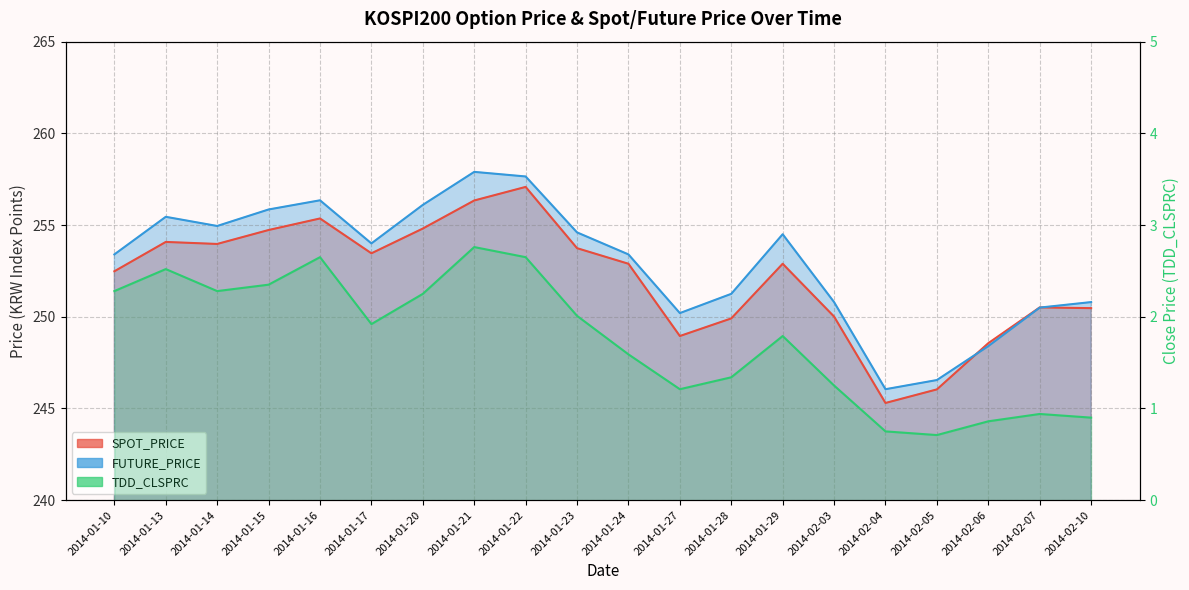

True or false: TDD_CLSPRC and SPOT_PRICE intersect in this chart.

False